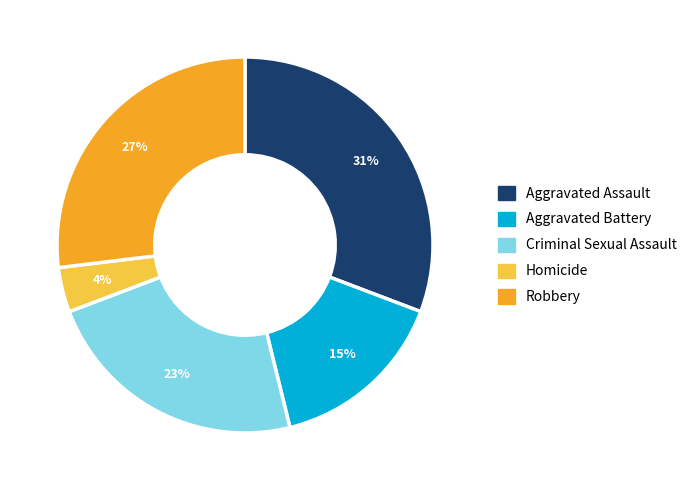

How many segments does this pie chart have?

5